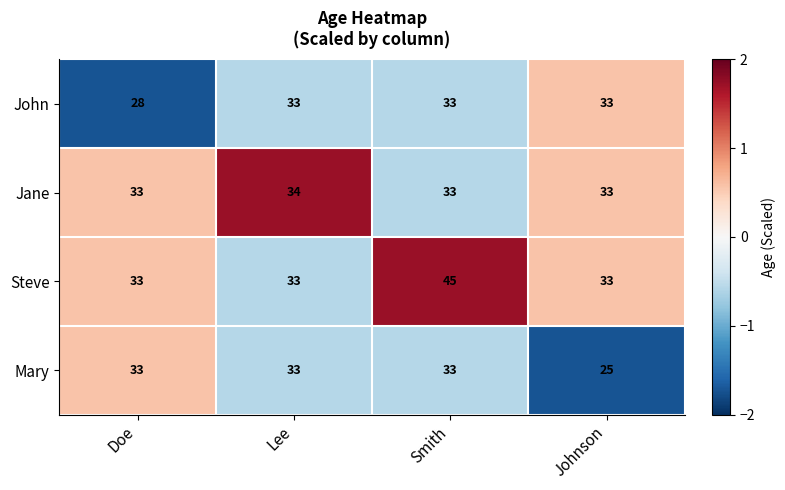

Reading left to right, transcribe all the data shown in this chart.

John: 28	33	33	33
Jane: 33	34	33	33
Steve: 33	33	45	33
Mary: 33	33	33	25